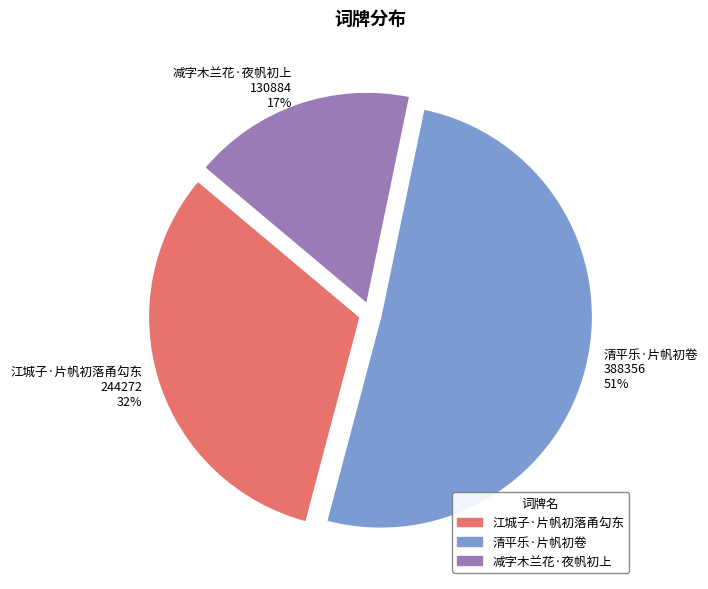

How many slices are in this pie chart?

3